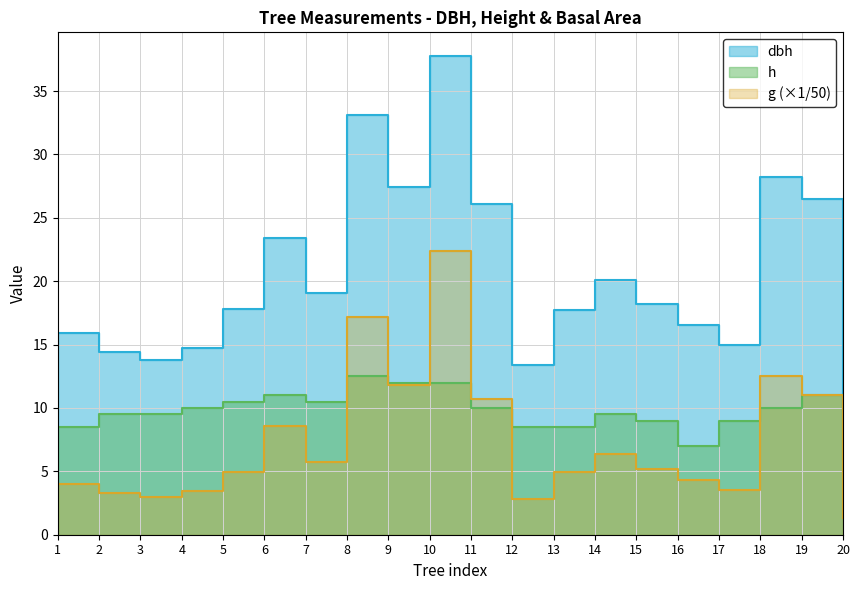

What is the maximum value shown in the chart?

37.8